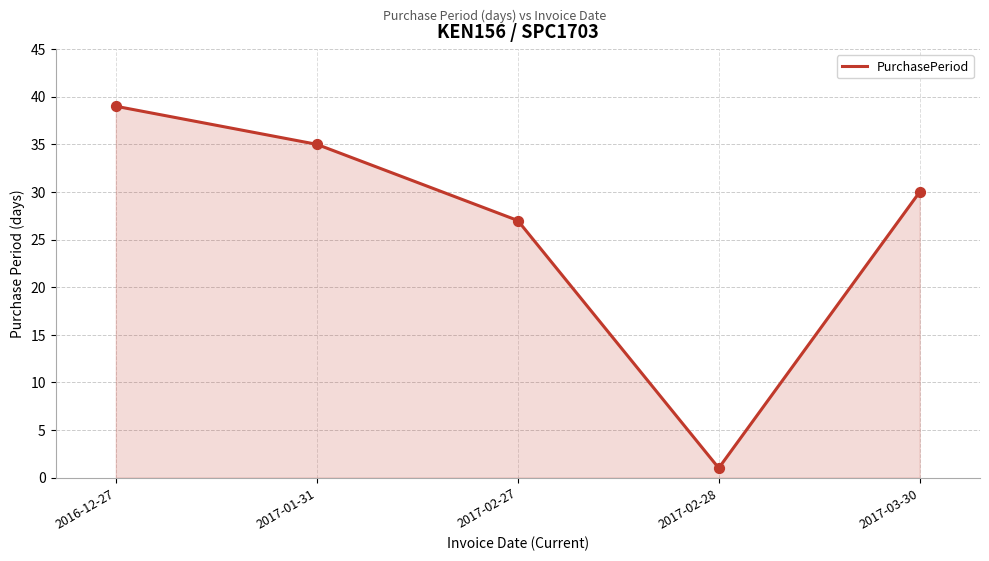

What is the ratio of the value at 2017-03-30 to the value at 2017-02-27?

1.1